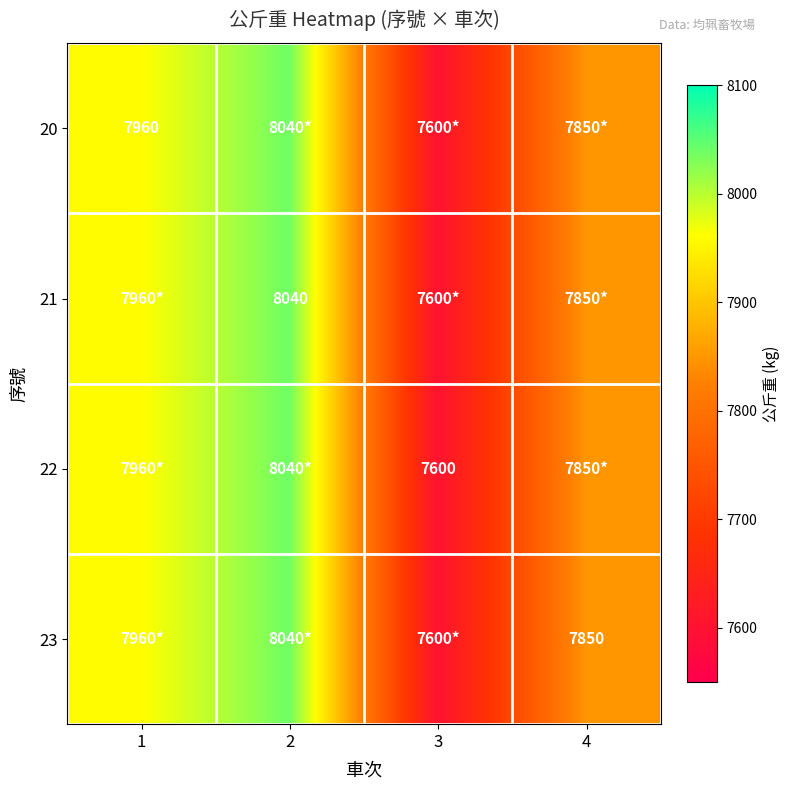

The 20 series shows 13097 at 1. True or false?

False